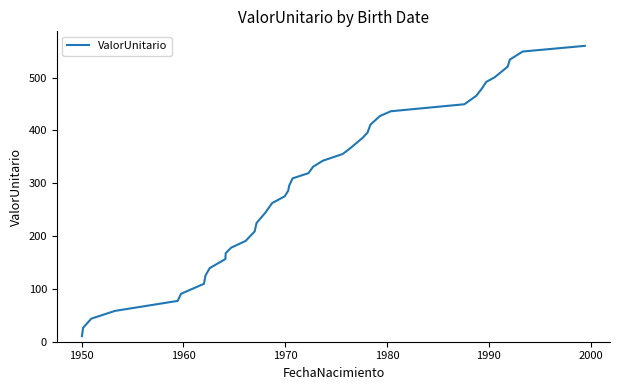

What is the maximum value shown in the chart?

560.0